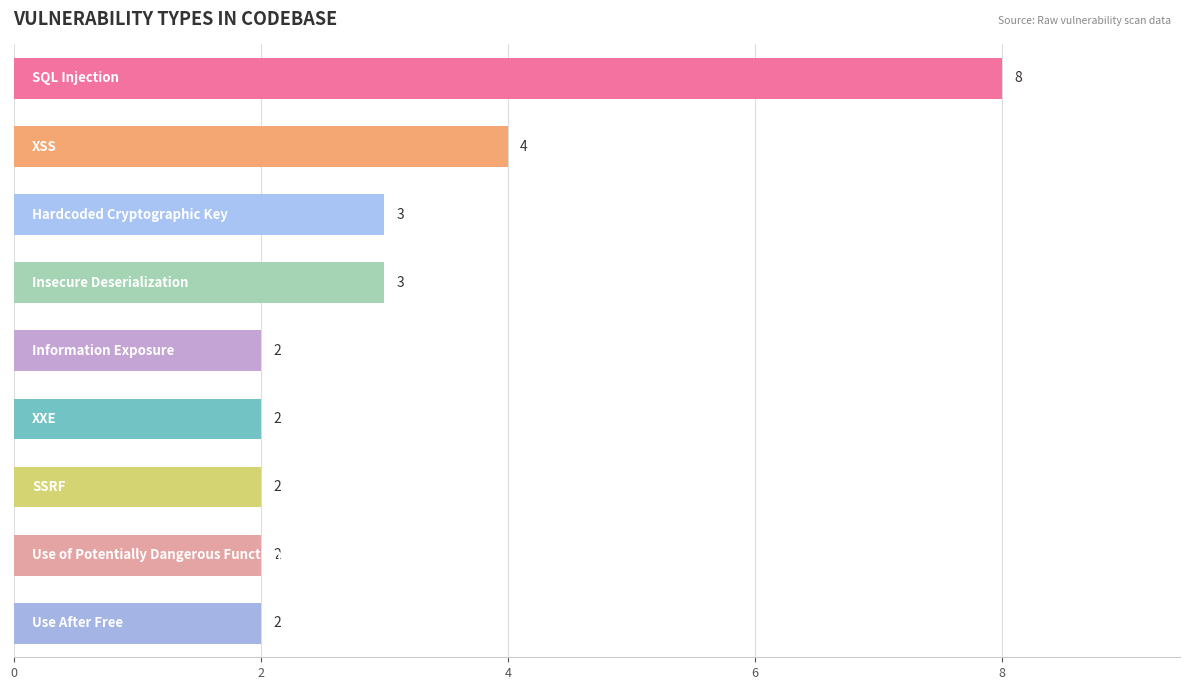

What is the average value?

3